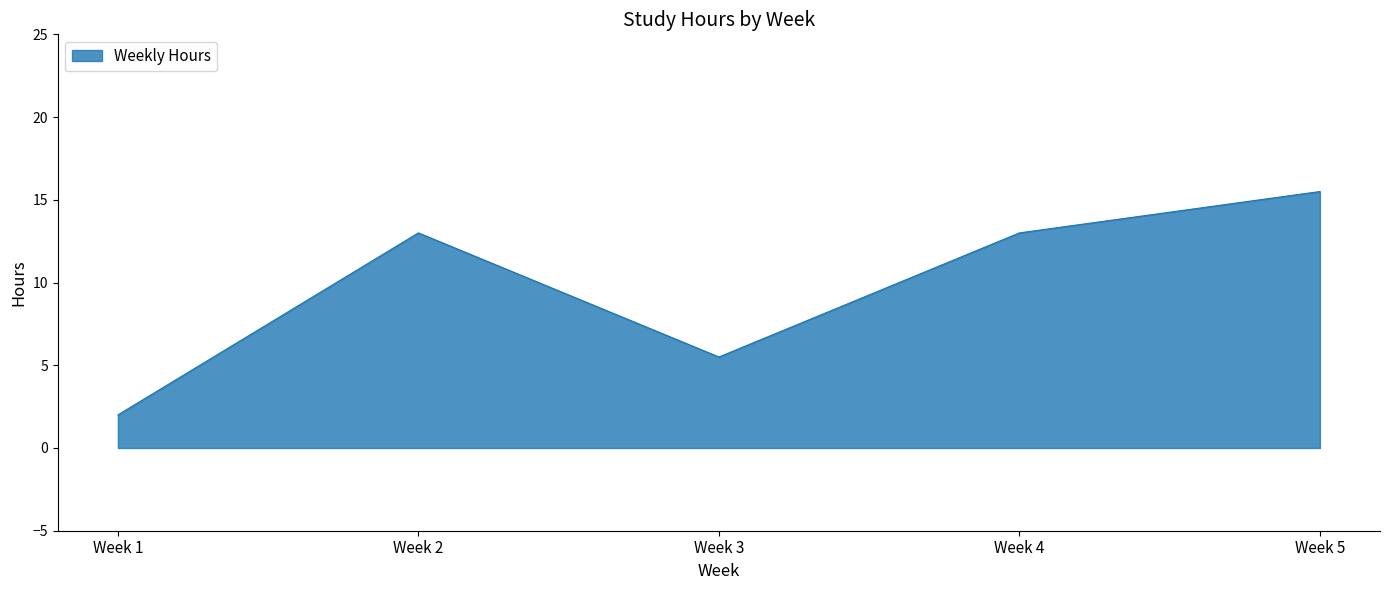

Reading right to left, transcribe all the data shown in this chart.

15.5	13.0	5.5	13.0	2.0